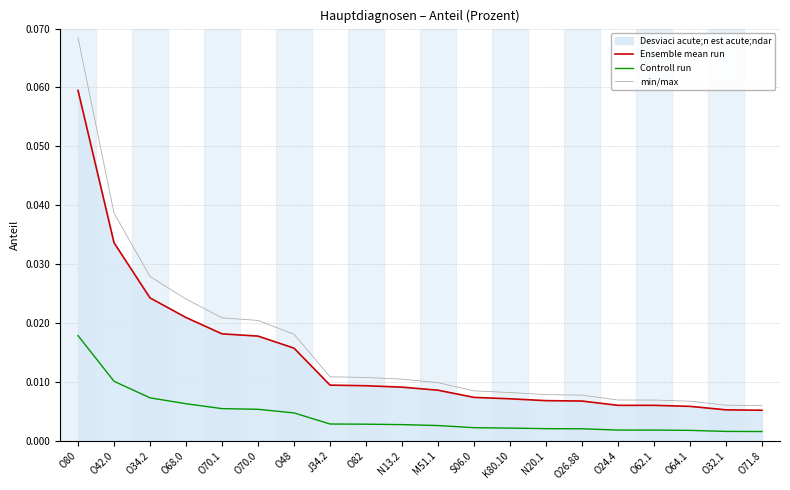

True or false: Ensemble mean run has more than 1 points higher than both neighbors.

False